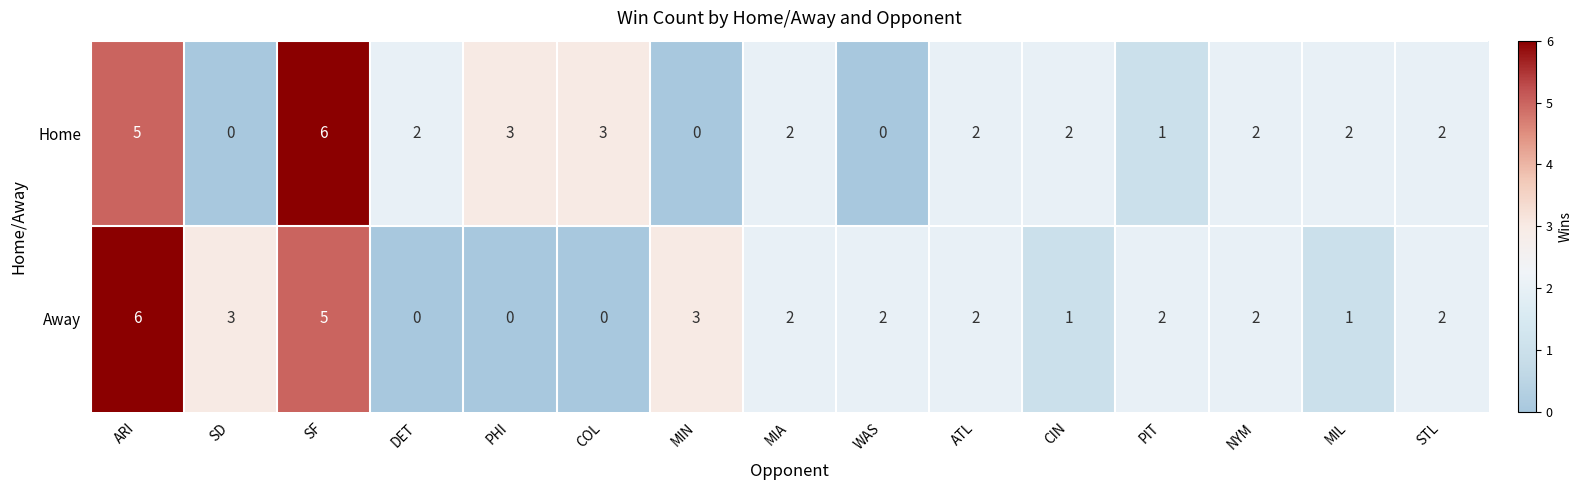

Which series changed the most between DET and ATL?

Away